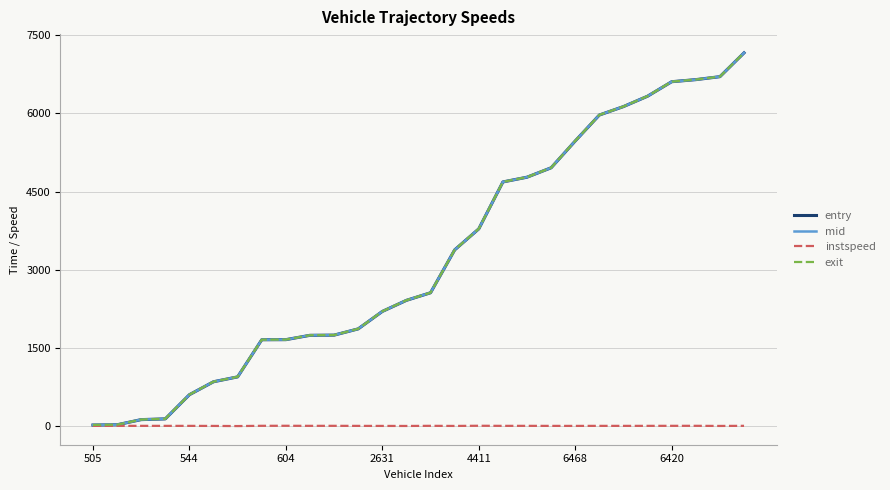

Which series has the largest range (max minus min)?

entry